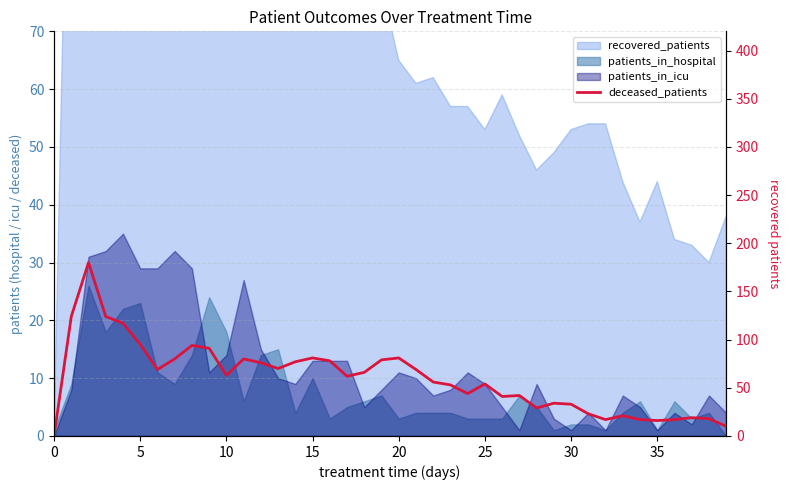

The chart shows a value of 47 at 35. True or false?

False